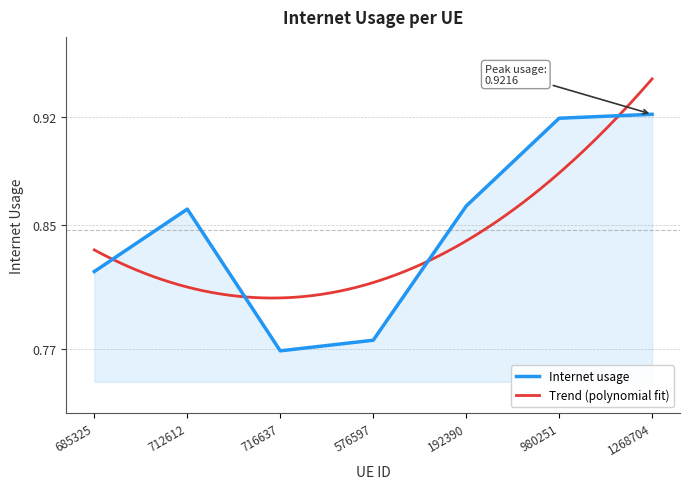

How many interior local valleys (lower than both neighbors) does the data have?

1